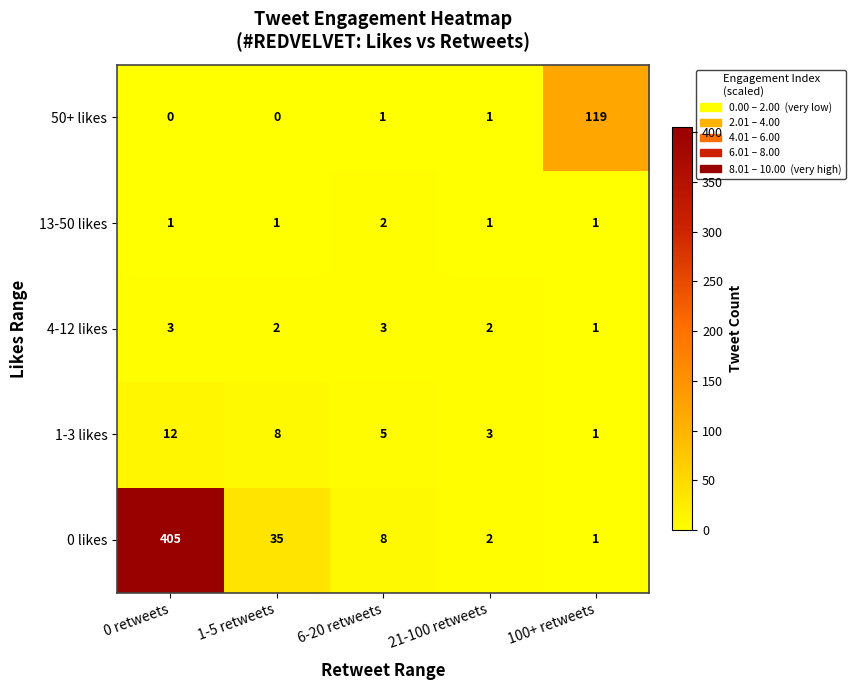

What is the sum of all 50+ likes values?

121